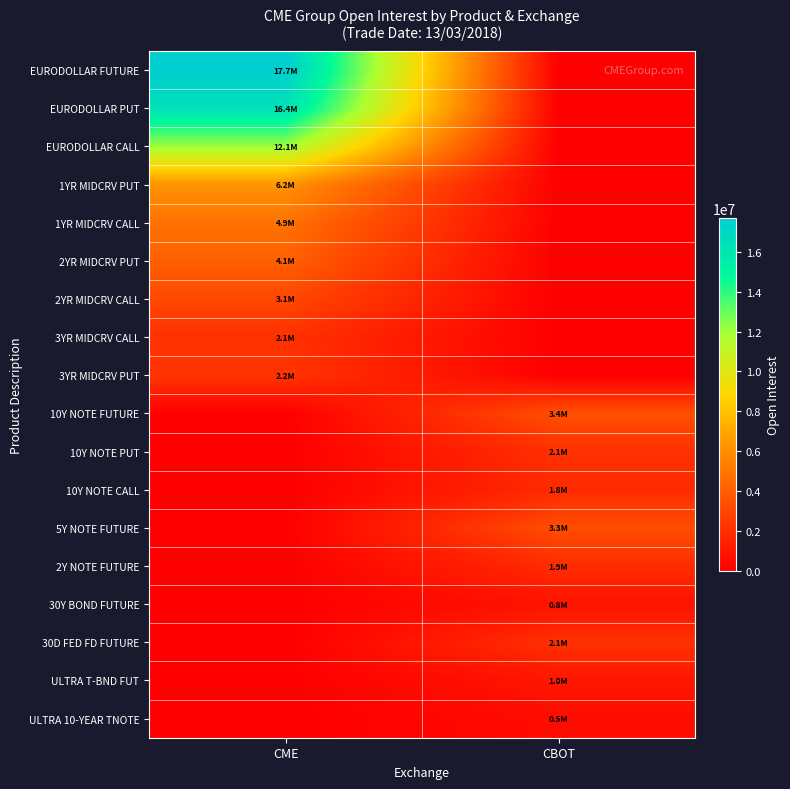

What is the difference between the highest and lowest values at CME?

17695430